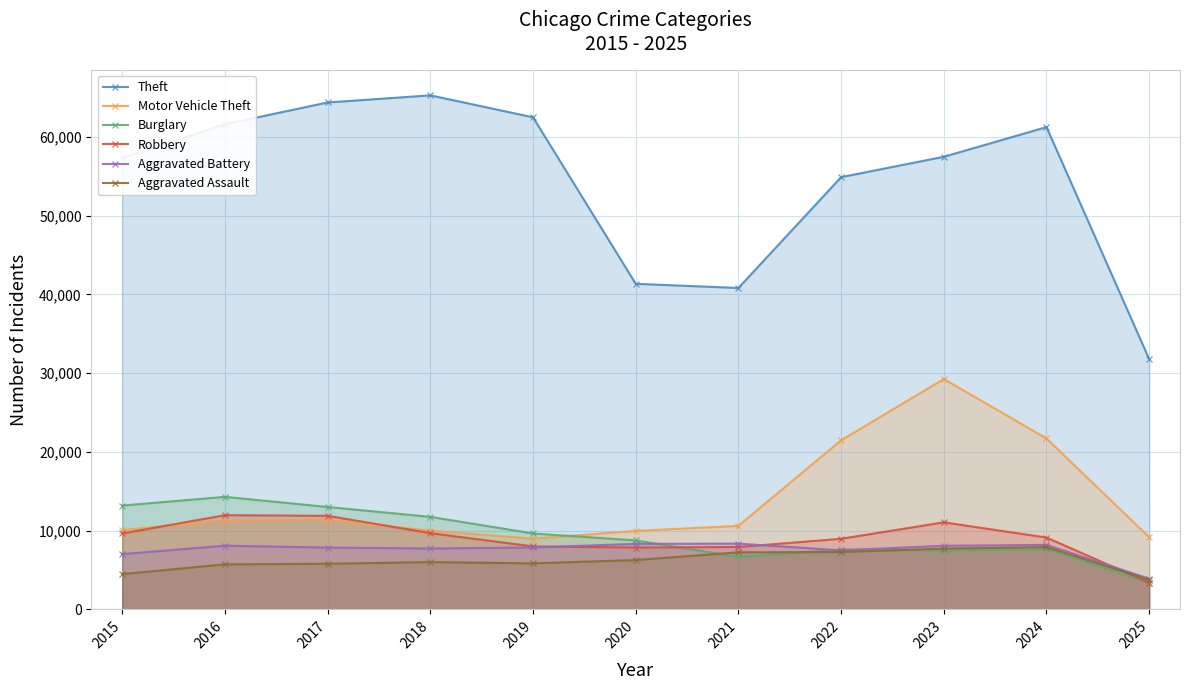

List the labels in order of Theft value, largest first.

2018, 2017, 2019, 2016, 2024, 2023, 2015, 2022, 2020, 2021, 2025